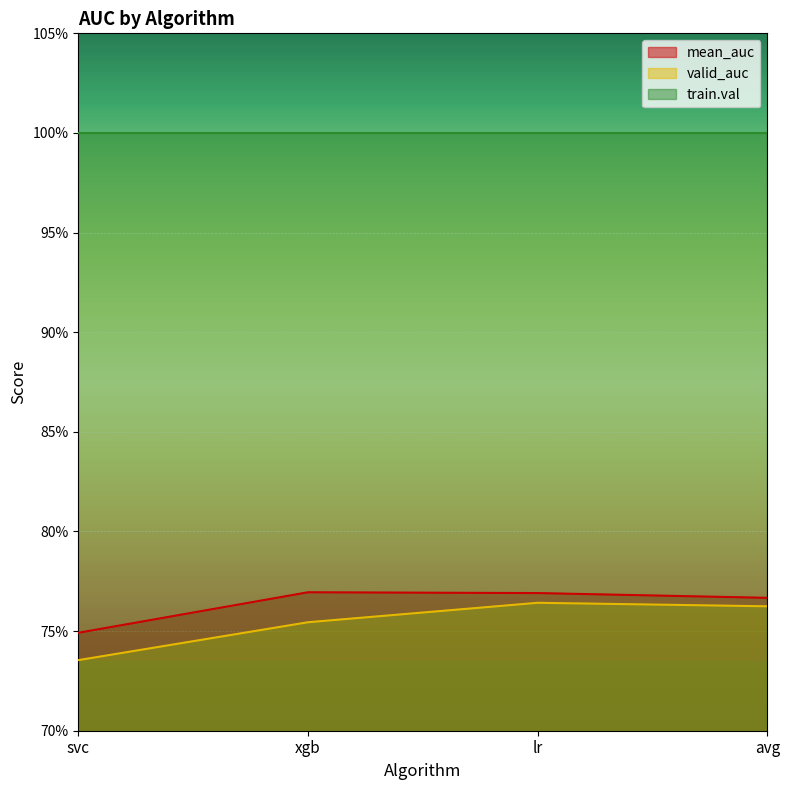

How many data points does each series have?

4